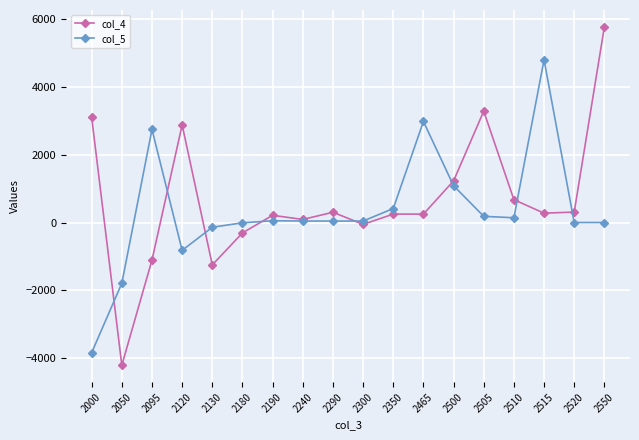

Count the number of data series in this chart.

2